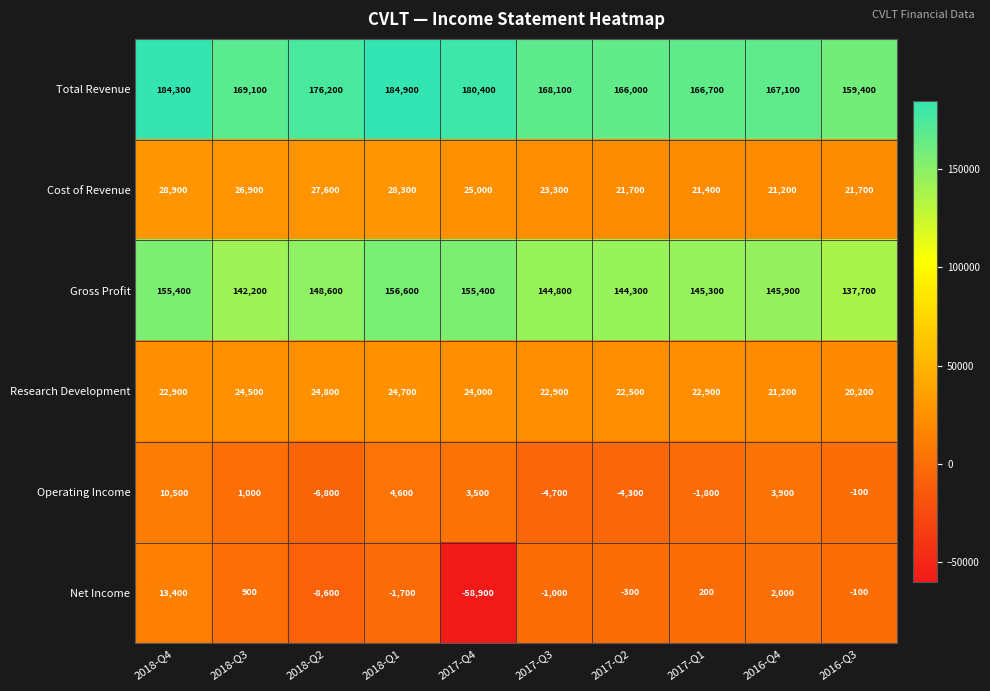

What value does the Net Income series have at 2016-Q4, to the nearest 10?

2000